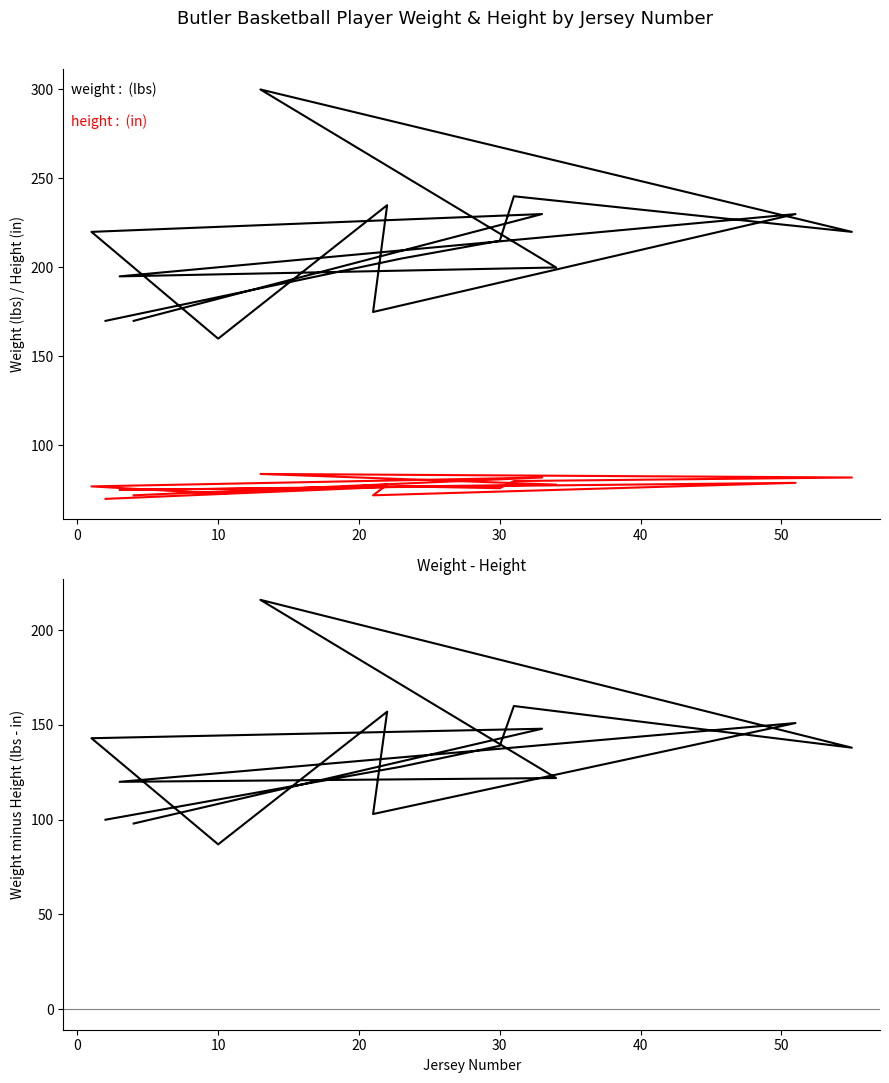

Rank the series at 50 from lowest to highest value.

height (in), weight - height, weight (lbs)